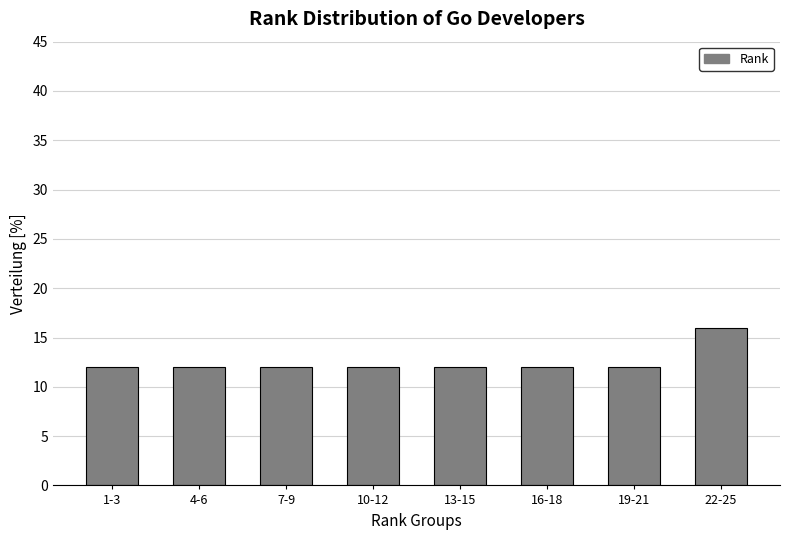

Reading right to left, transcribe all the data shown in this chart.

16	12	12	12	12	12	12	12